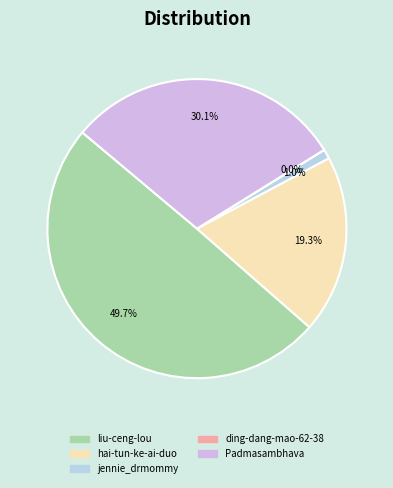

Which has a higher value, hai-tun-ke-ai-duo or liu-ceng-lou?

liu-ceng-lou